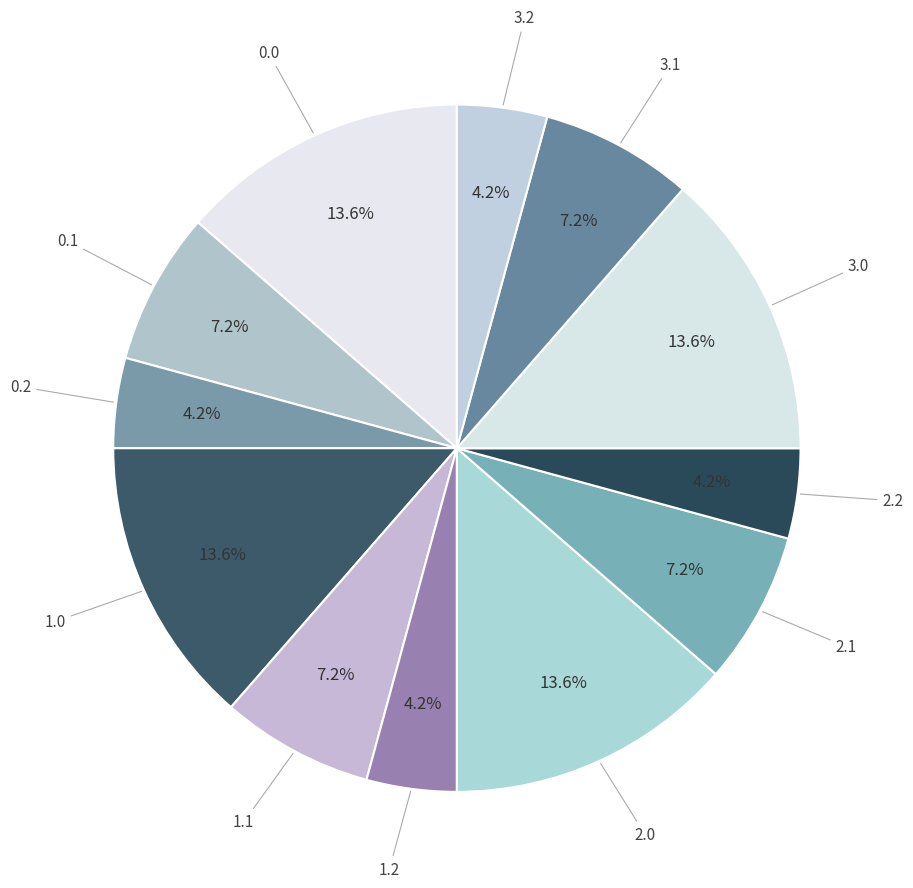

Which slice is the smallest?

0.2